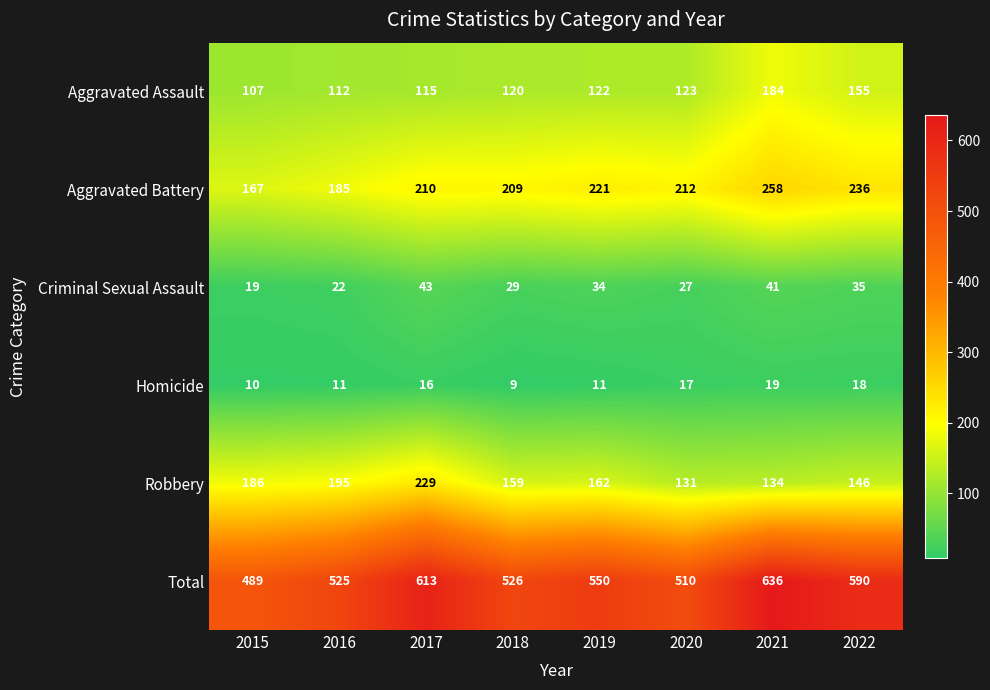

What is the lowest value of the Robbery series?

131